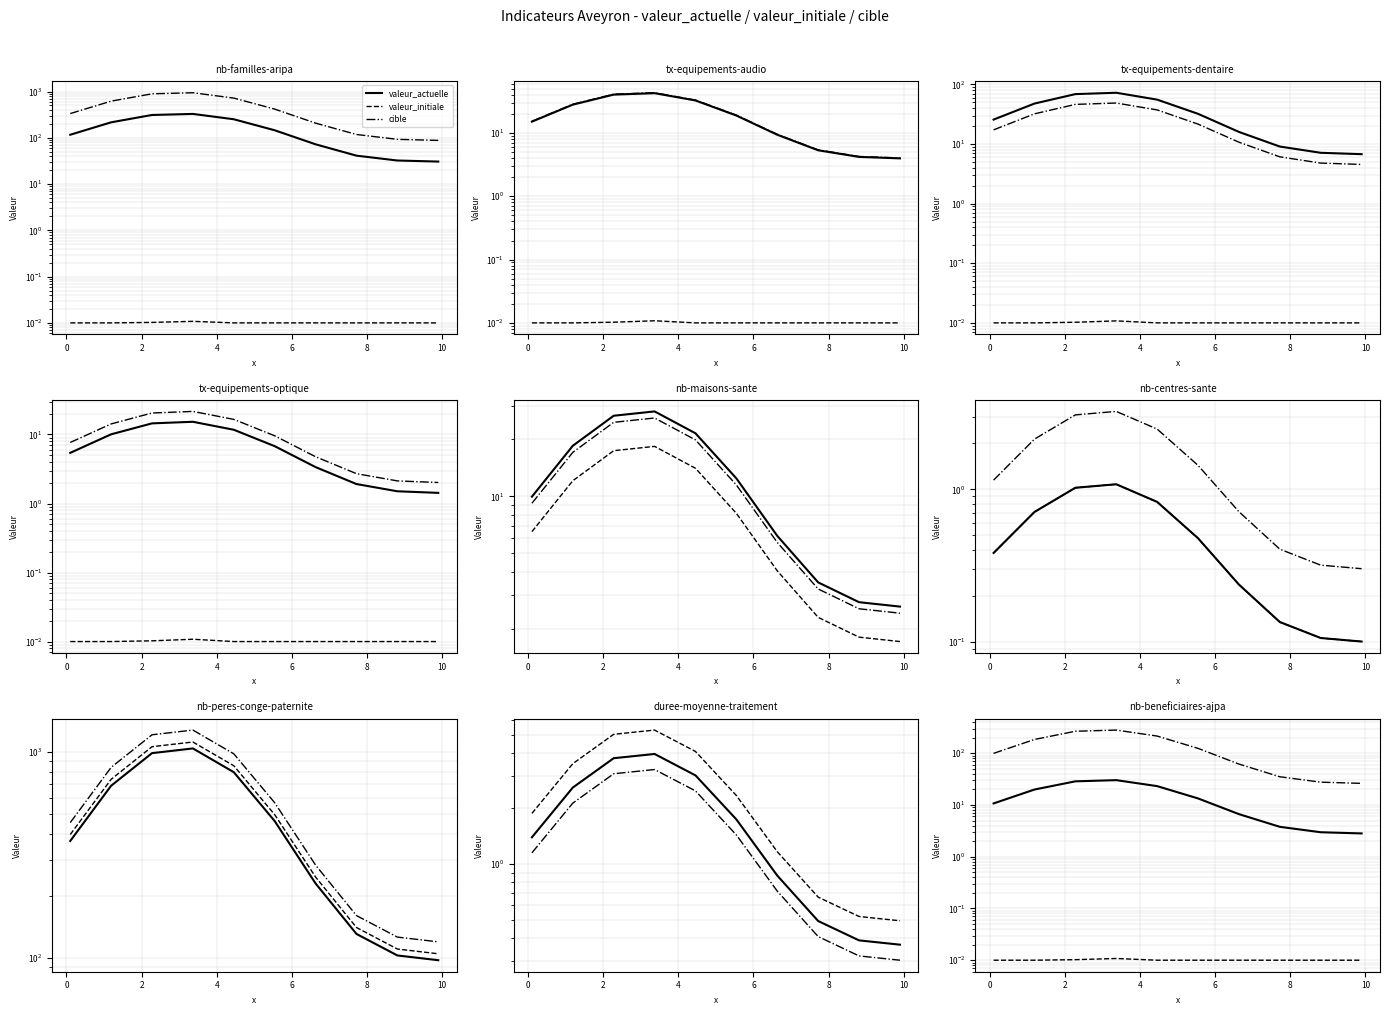

Does the chart have visible grid lines?

Yes